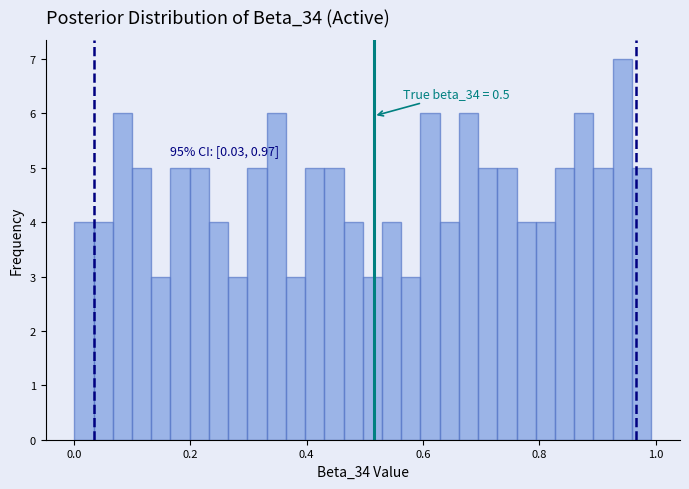

Around what value on the x-axis is the tallest bar? Give the approximate position of its centre, as read against the axis.

0.94